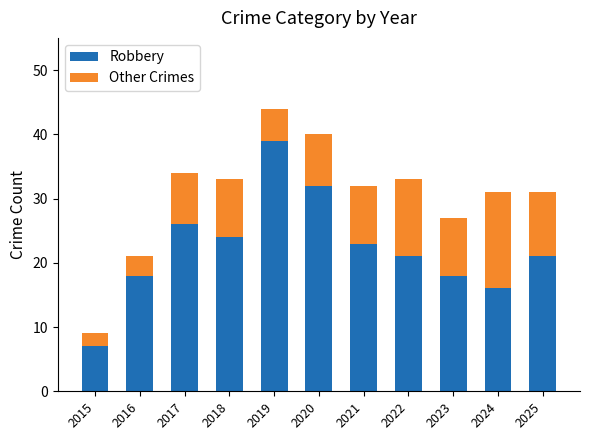

How many bars are there in total?

11